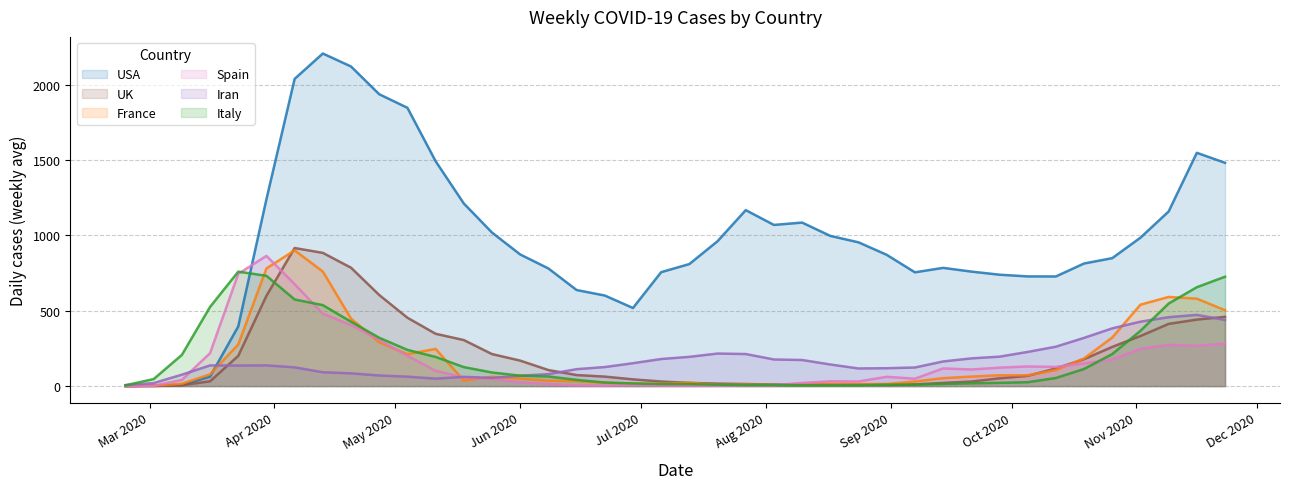

How many interior local peaks does the Italy series have?

3